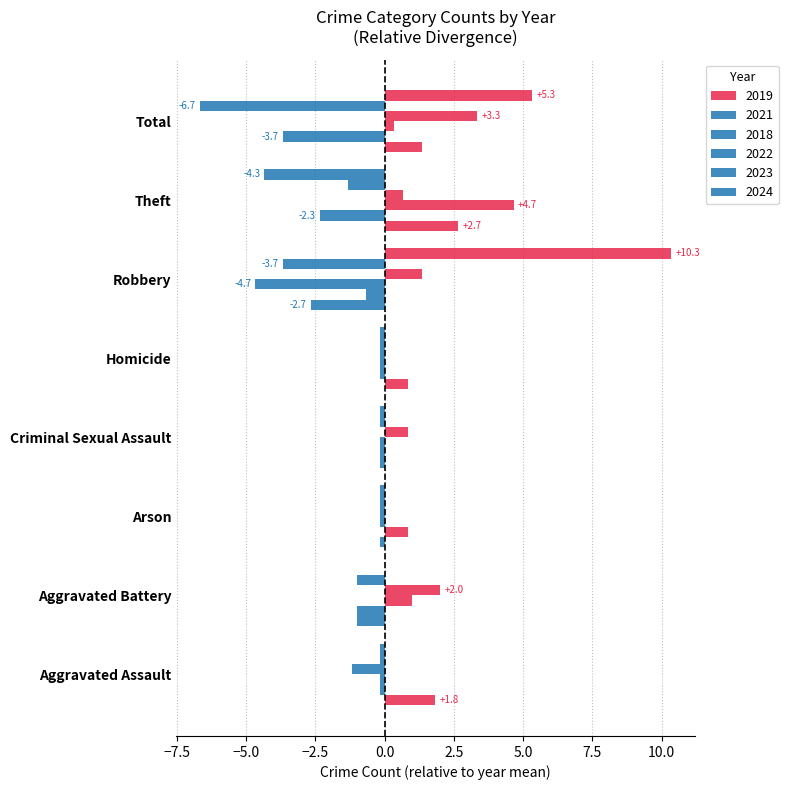

How many categories are shown in the chart?

8